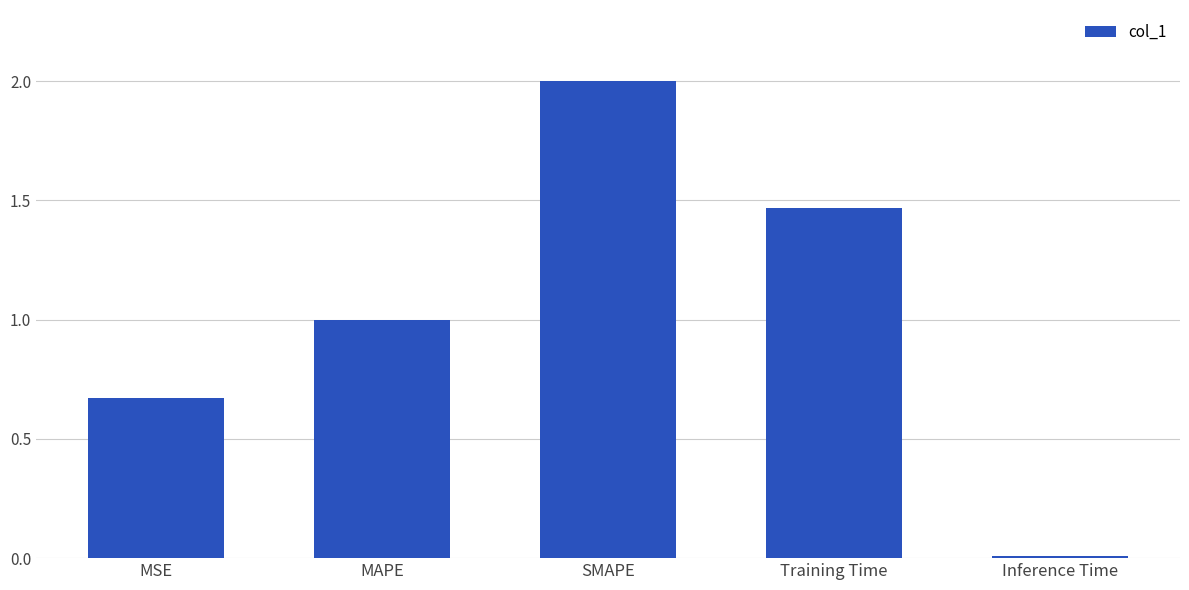

Between SMAPE and MAPE, which is larger?

SMAPE